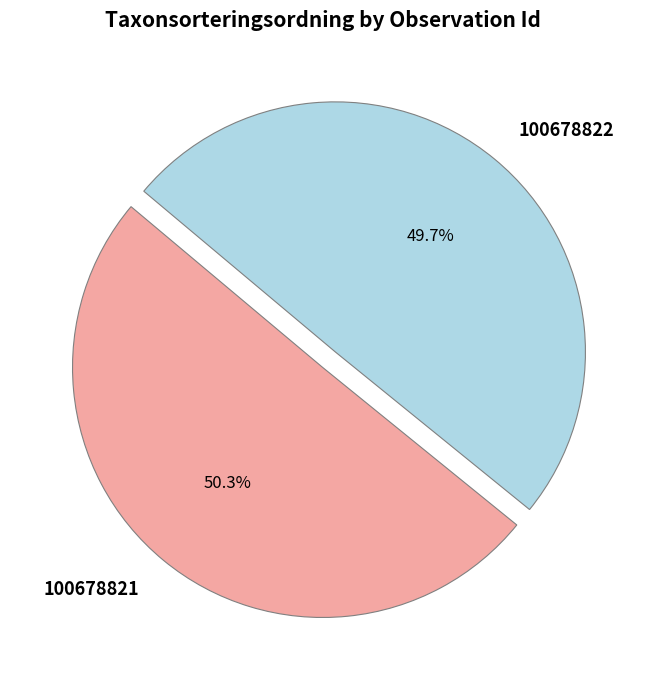

Is the sum of 100678821 and 100678822 greater than half?

Yes